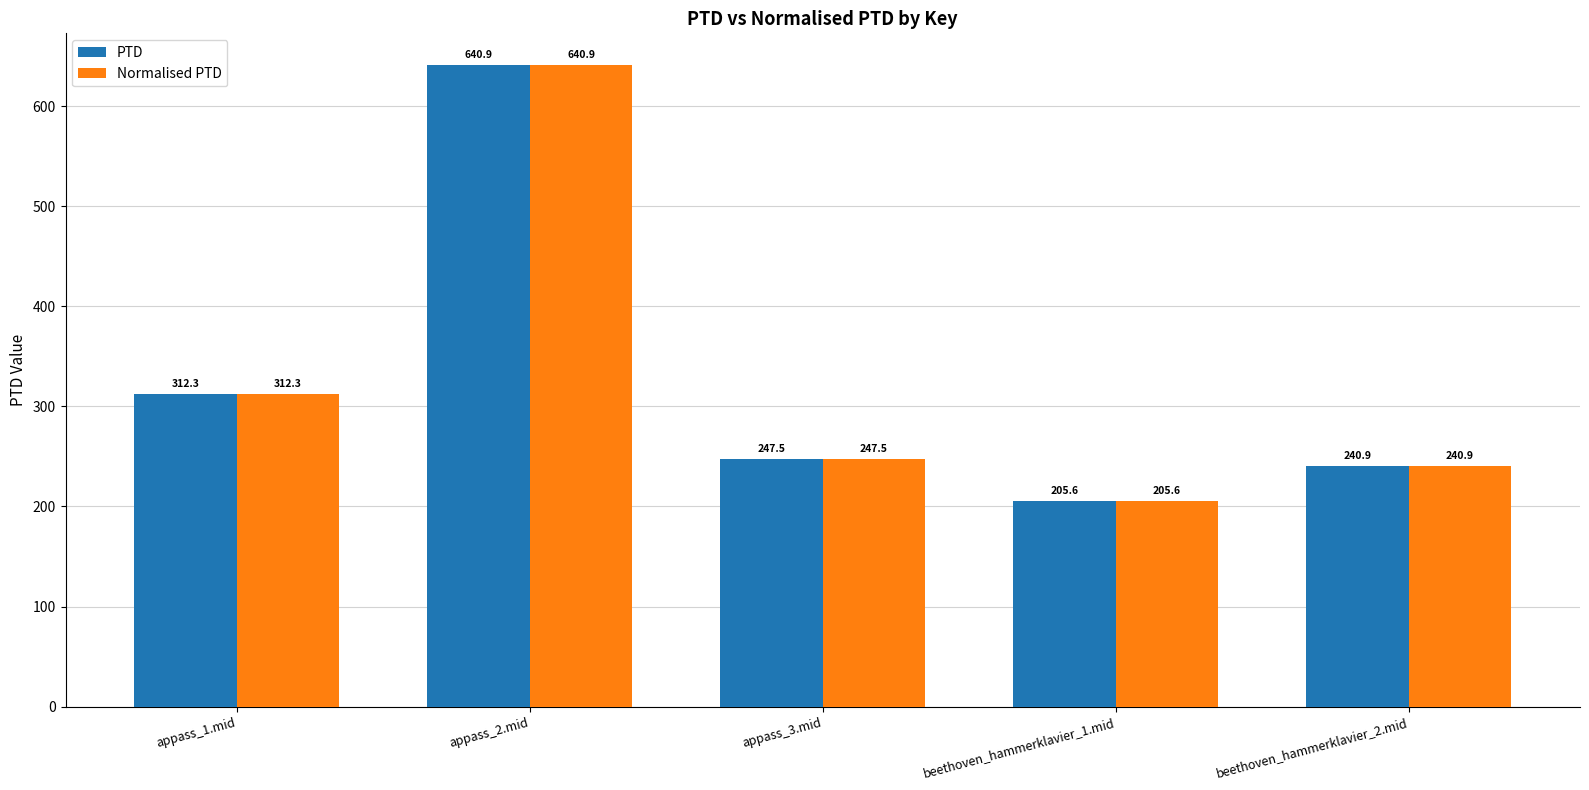

Reading right to left, list all the values displayed in this chart.

PTD: beethoven_hammerklavier_2.mid=240.9	beethoven_hammerklavier_1.mid=205.6	appass_3.mid=247.5	appass_2.mid=640.9	appass_1.mid=312.3
Normalised PTD: beethoven_hammerklavier_2.mid=240.9	beethoven_hammerklavier_1.mid=205.6	appass_3.mid=247.5	appass_2.mid=640.9	appass_1.mid=312.3